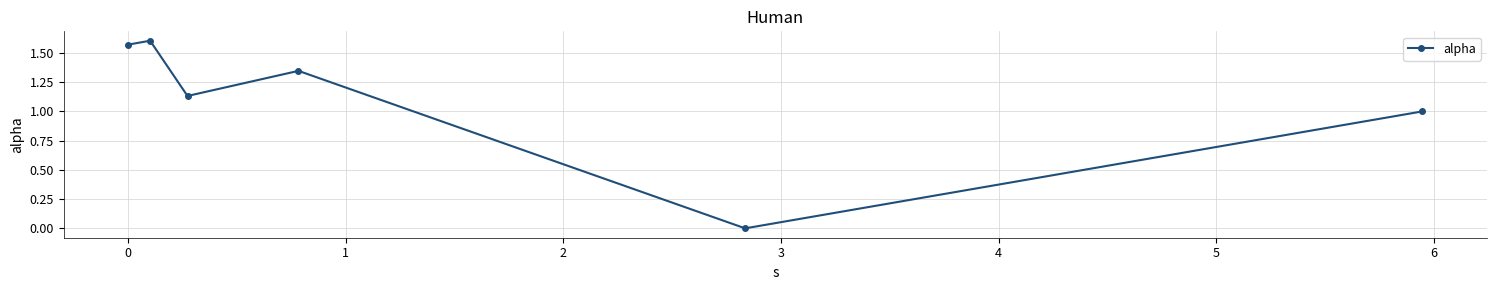

How many values are above zero?

5